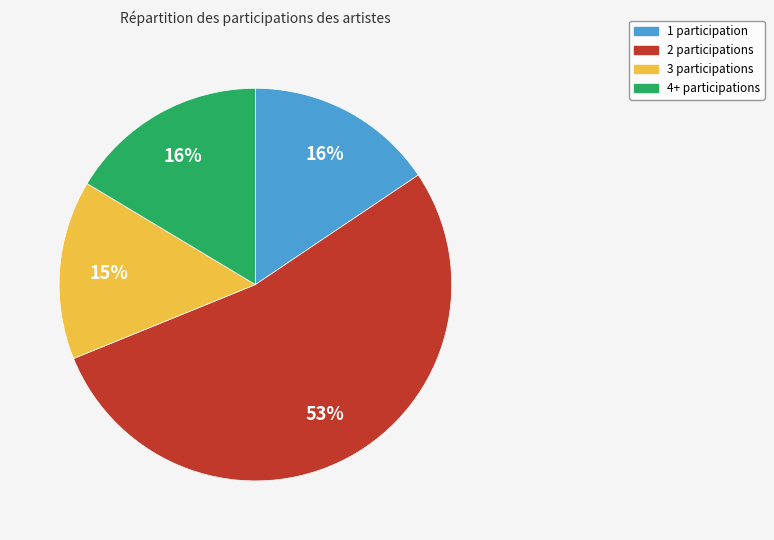

How many segments does this pie chart have?

4